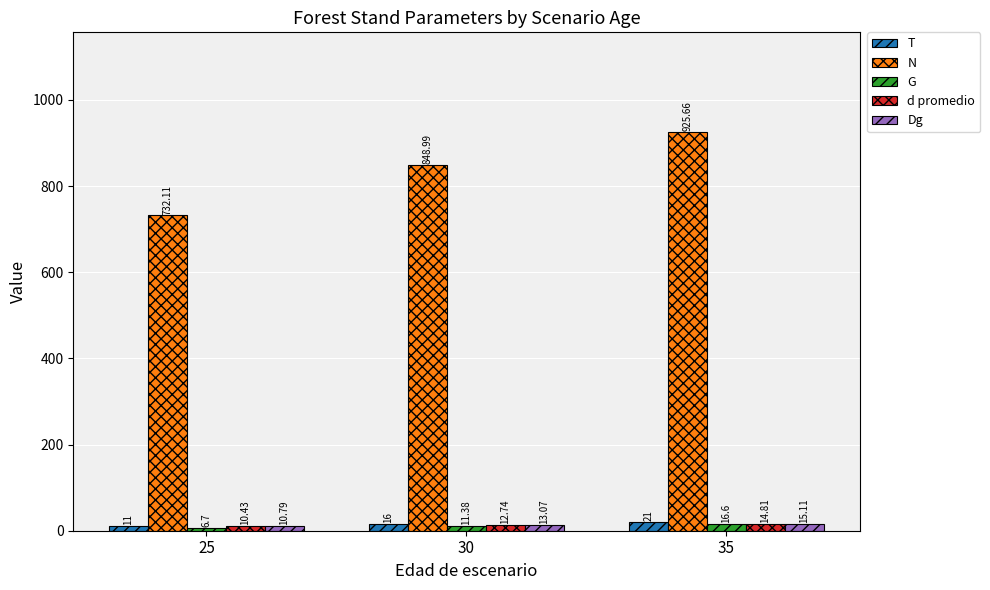

At how many categories does at least one series exceed 667?

3